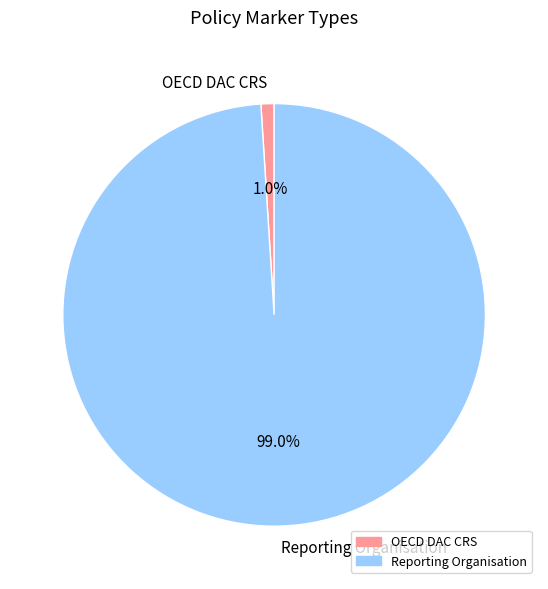

Is OECD DAC CRS the majority of the pie?

No